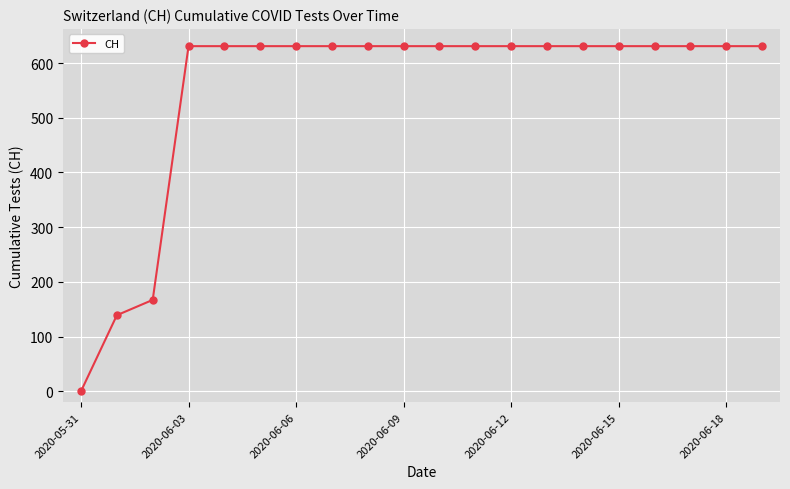

What is the value of the 12th point from the left?

631